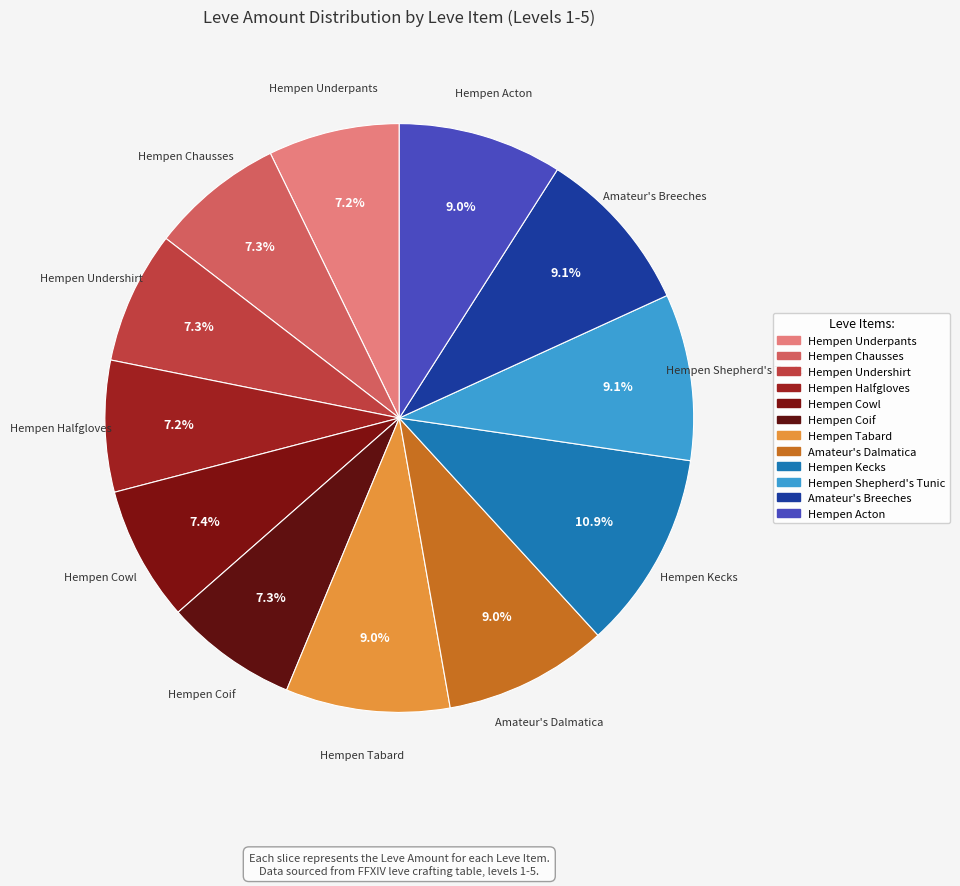

Which slice is the largest?

Hempen Kecks